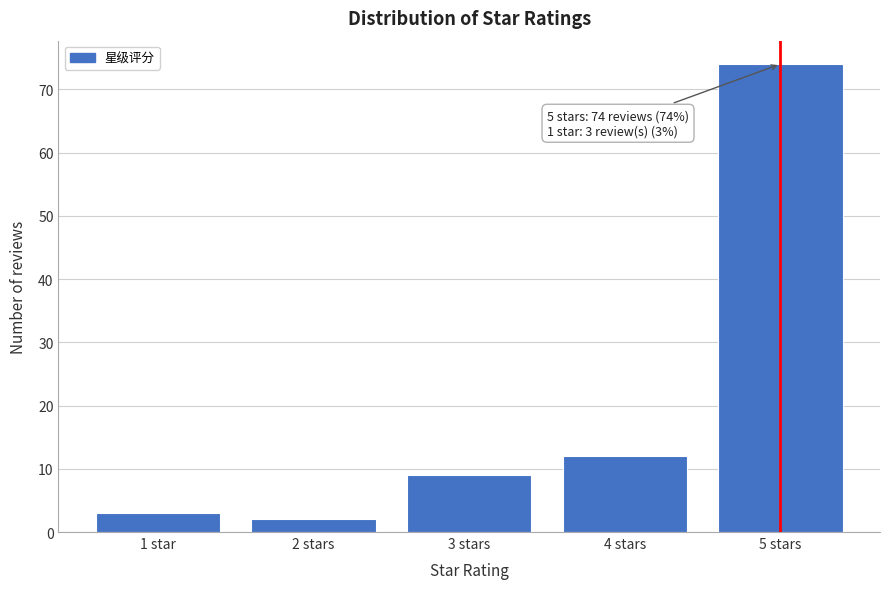

Reading left to right, extract all data points from this chart.

1 star=3	2 stars=2	3 stars=9	4 stars=12	5 stars=74